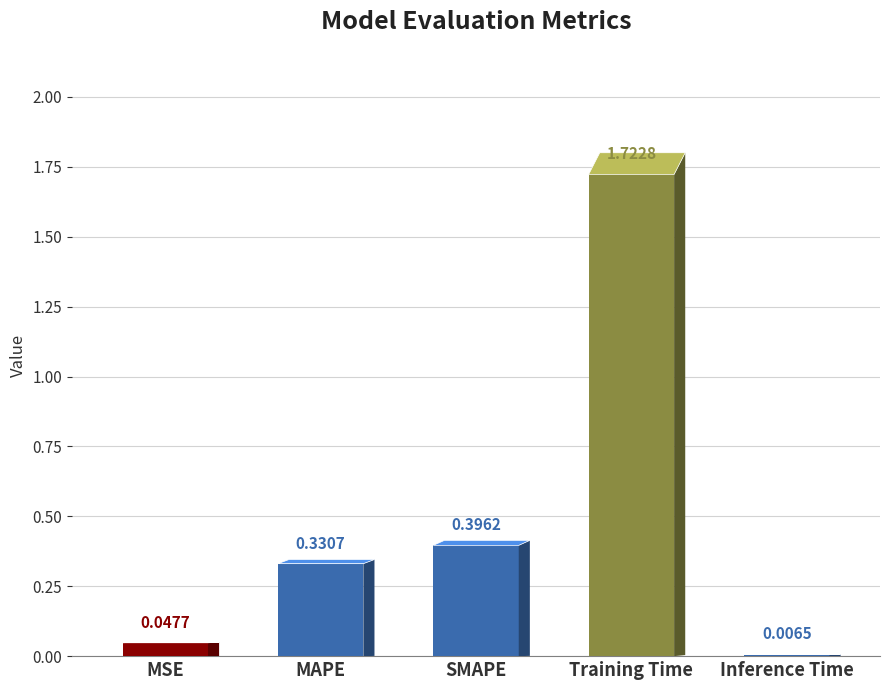

Which category has the lowest value across all series?

Inference Time